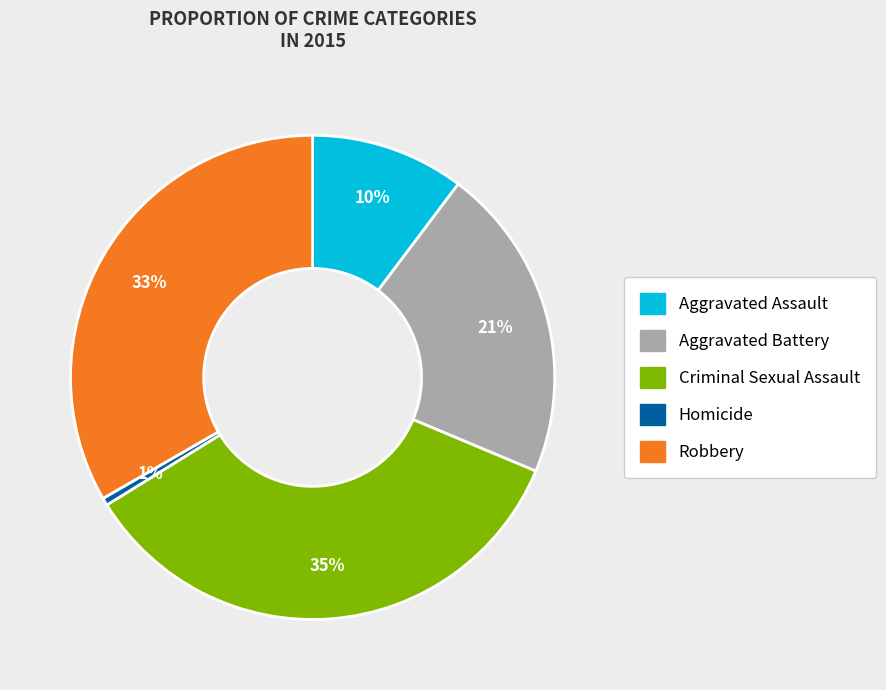

To the nearest percent, what is the average slice percentage?

20%